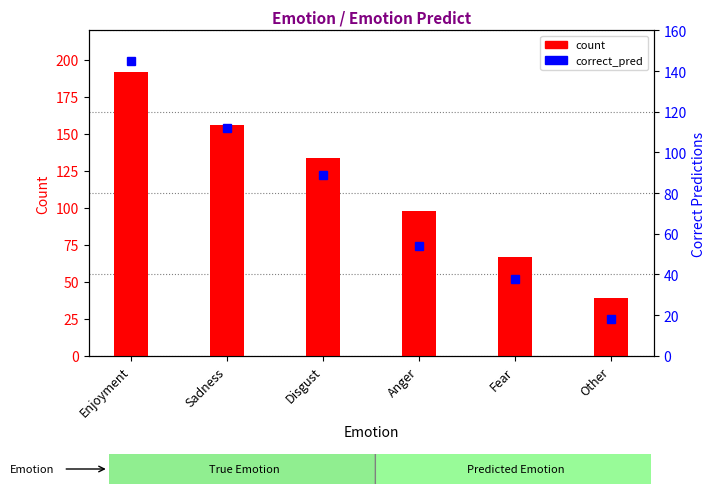

How many values are between 67 and 156?

4